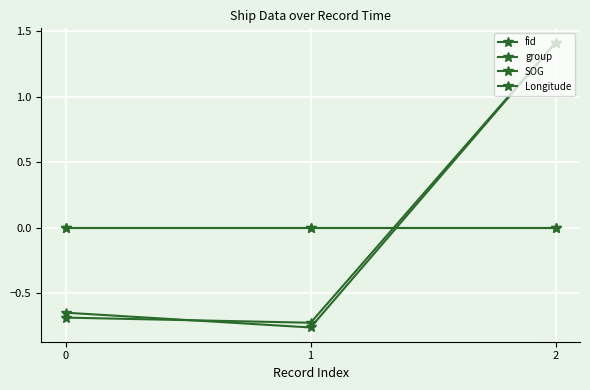

Does the chart have visible grid lines?

Yes